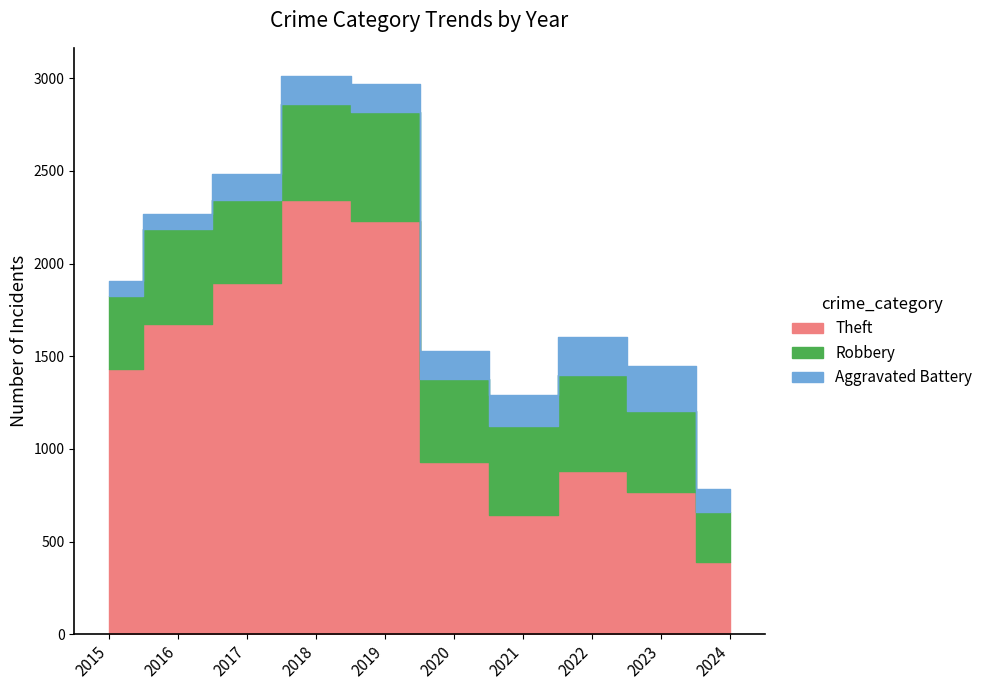

At which category is the sum across all series the highest?

2018